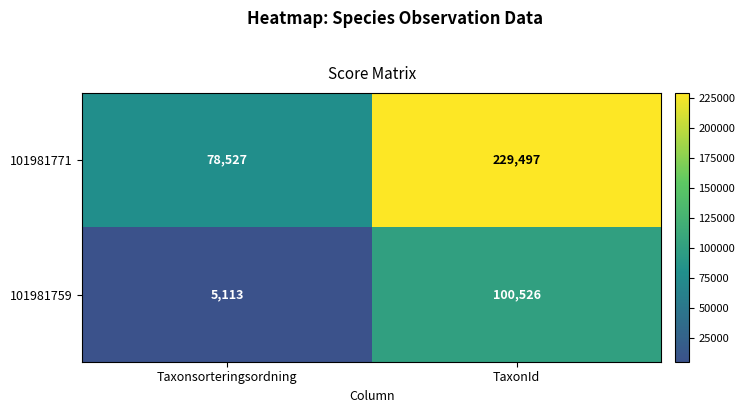

What is the sum of the 101981771 values at TaxonId and Taxonsorteringsordning?

308024